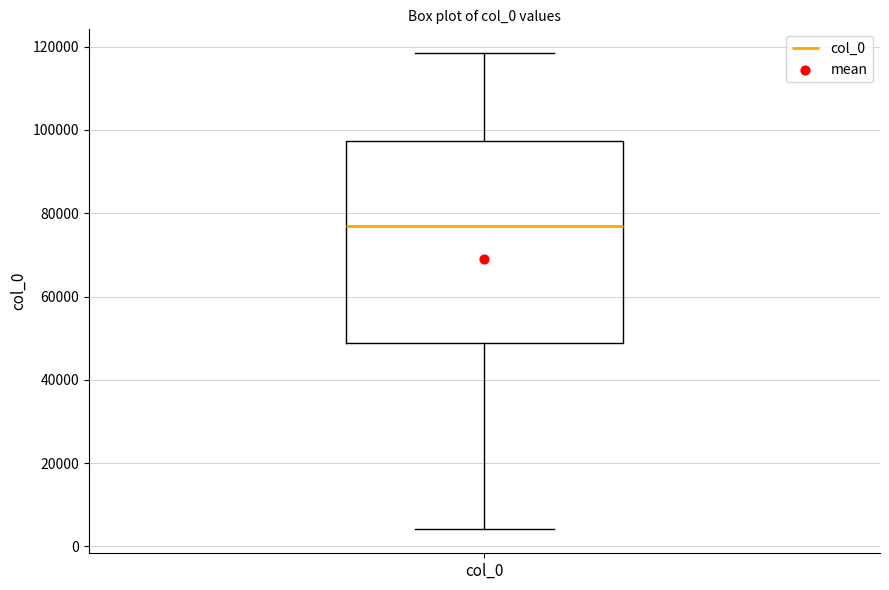

Read this box plot against the y-axis: the position of the median line, the range covered by the box, and the ends of both whiskers. The values are not printed on the chart, so give them approximately, as read against the axis.

median 76000, box 48000 to 98000, whiskers 4000 to 118000